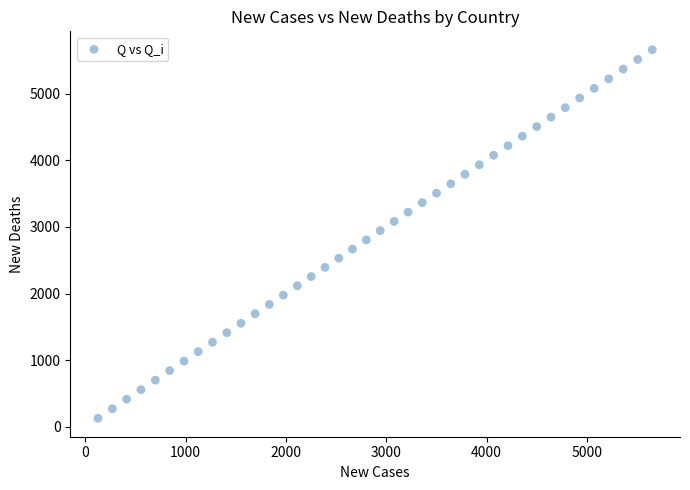

What is the range of X values (max minus min)?

5528